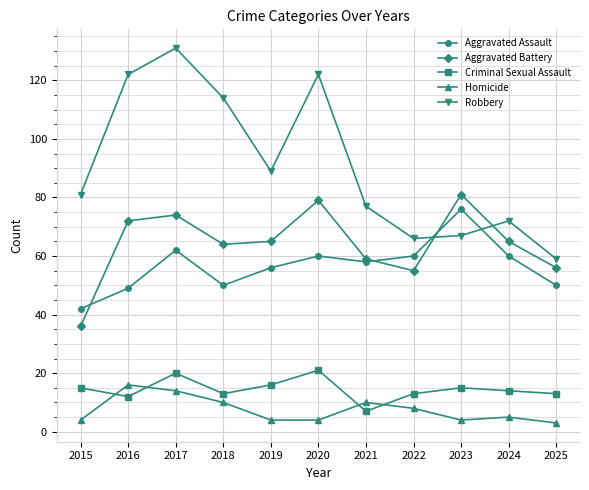

What is the value of the Aggravated Battery point at the 11th from the left?

56